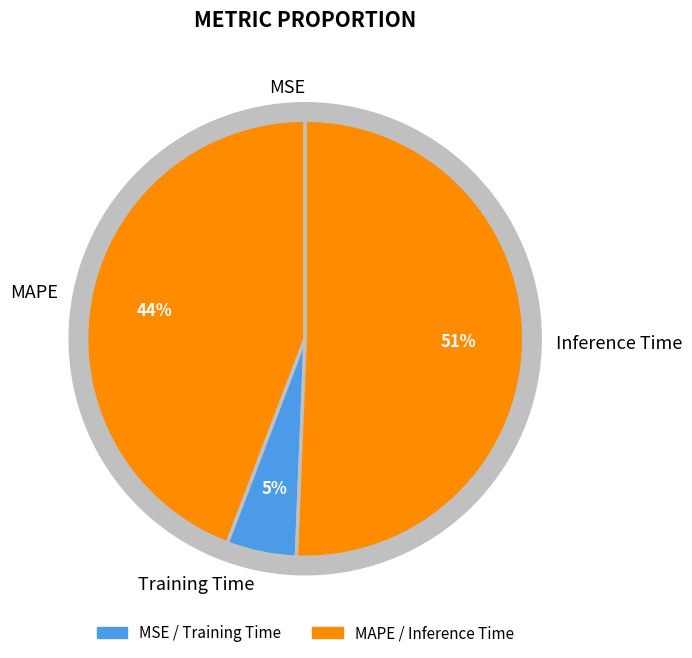

What is the majority slice?

Inference Time